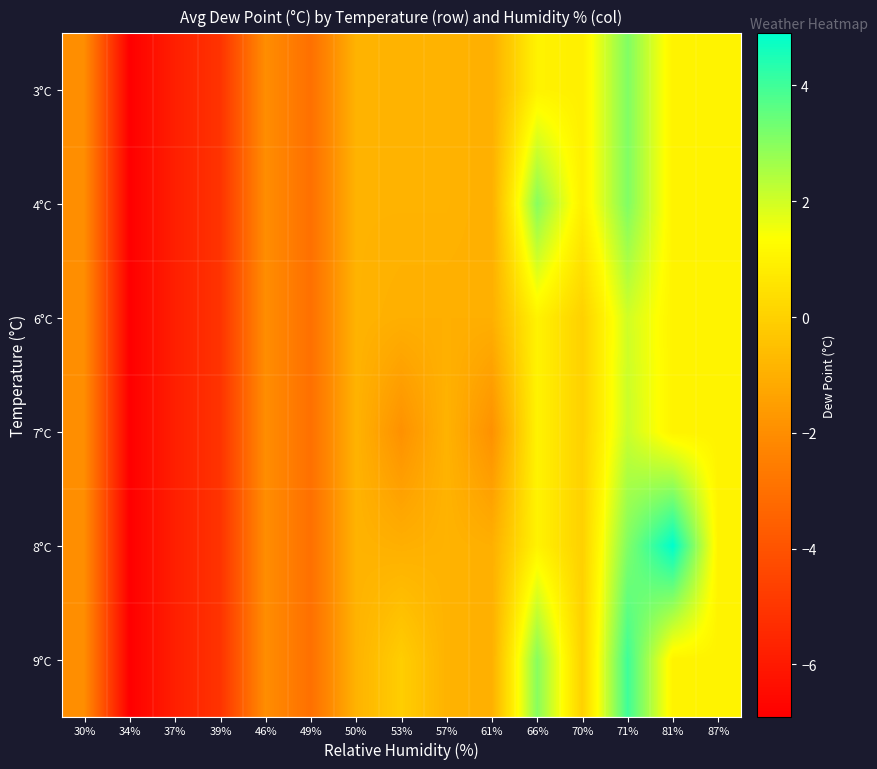

Reading right to left, what are all the values shown in this chart?

3°C: 87%=1.0	81%=1.0	71%=3.1	70%=0.9	66%=1.0	61%=-1.0	57%=-0.9	53%=-0.9	50%=-0.9	49%=-3.0	46%=-2.0	39%=-5.1	37%=-5.8	34%=-6.9	30%=-2.0
4°C: 87%=1.0	81%=1.0	71%=3.1	70%=0.9	66%=3.0	61%=-1.0	57%=-0.9	53%=-0.9	50%=-0.9	49%=-3.0	46%=-2.0	39%=-5.1	37%=-5.8	34%=-6.9	30%=-2.0
6°C: 87%=1.0	81%=1.0	71%=2.0	70%=0.0	66%=1.0	61%=-1.0	57%=-1.0	53%=-1.0	50%=-0.9	49%=-3.0	46%=-2.0	39%=-5.1	37%=-5.8	34%=-6.9	30%=-2.0
7°C: 87%=1.0	81%=1.0	71%=2.1	70%=0.0	66%=1.0	61%=-1.9	57%=-0.9	53%=-1.9	50%=-0.9	49%=-3.0	46%=-2.0	39%=-5.1	37%=-5.8	34%=-6.9	30%=-2.0
8°C: 87%=1.0	81%=4.9	71%=3.1	70%=0.0	66%=1.0	61%=-1.0	57%=-0.9	53%=-1.0	50%=-0.9	49%=-3.0	46%=-2.0	39%=-5.1	37%=-5.8	34%=-6.9	30%=-2.0
9°C: 87%=1.0	81%=1.0	71%=4.0	70%=0.0	66%=3.0	61%=-1.0	57%=-0.9	53%=-0.1	50%=-0.9	49%=-3.0	46%=-2.0	39%=-5.1	37%=-5.8	34%=-6.9	30%=-2.0